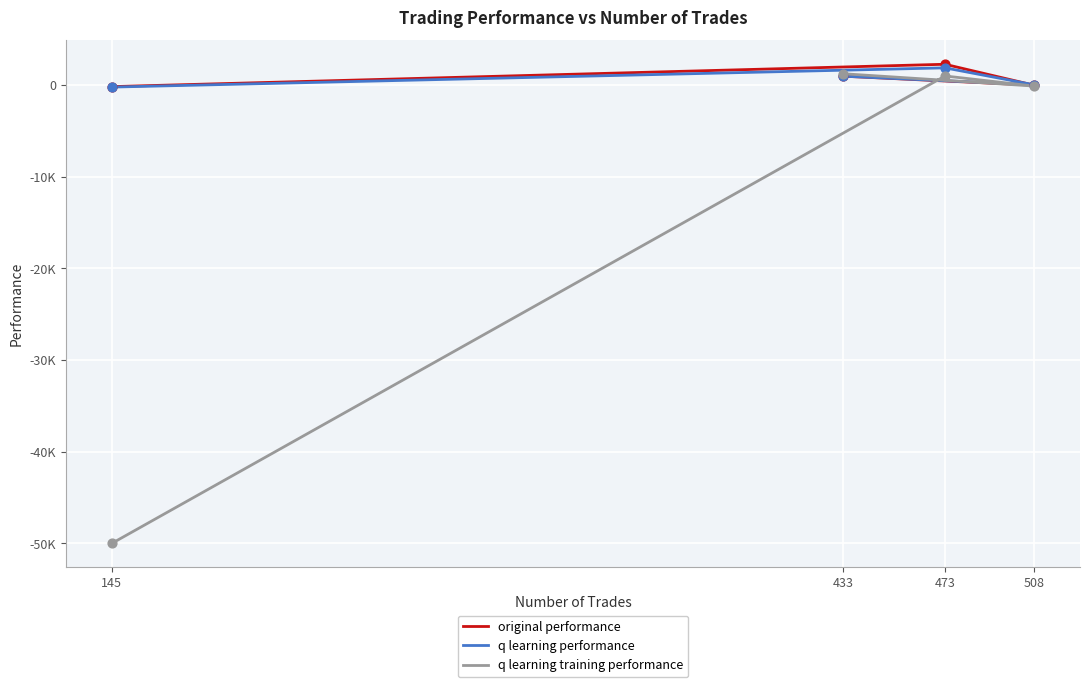

Is the value of q learning training performance at 473 greater than the value of q learning performance at 433?

Yes